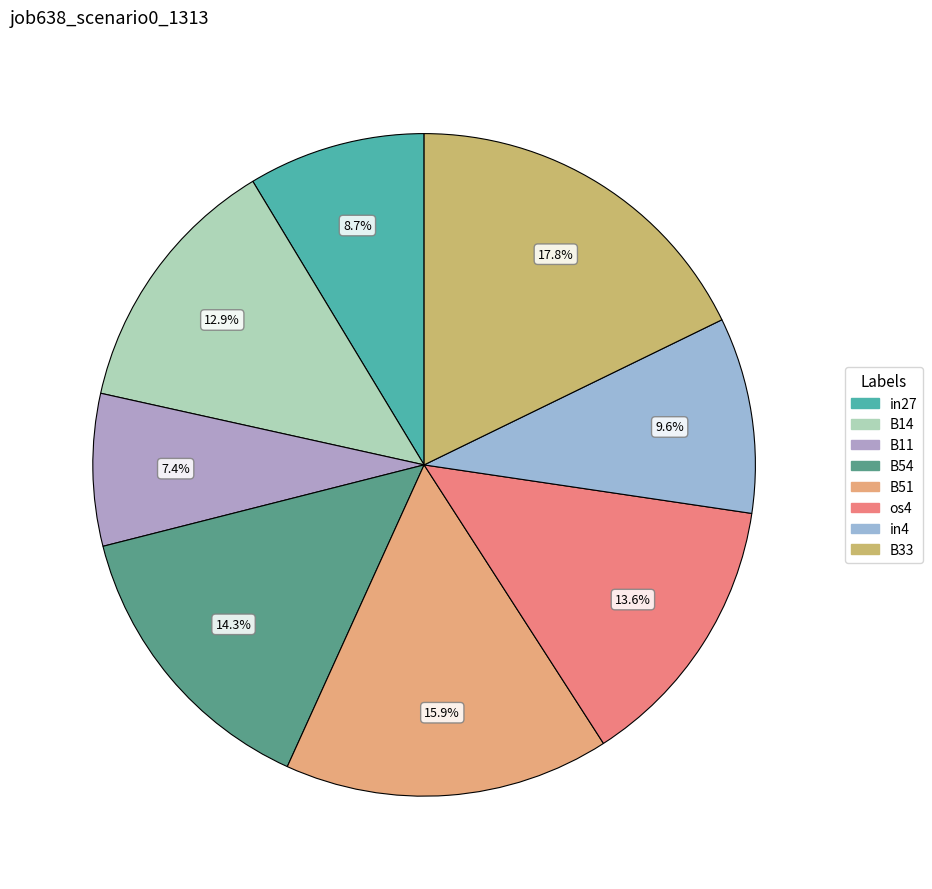

To the nearest percent, what is the average slice percentage?

12%